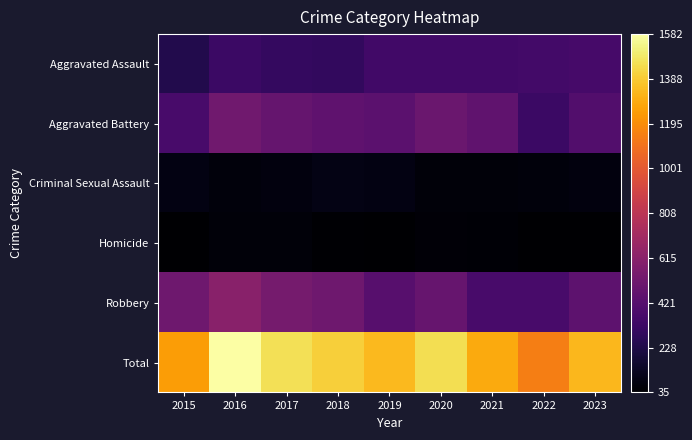

What is the total value across all series at 2017?

2912